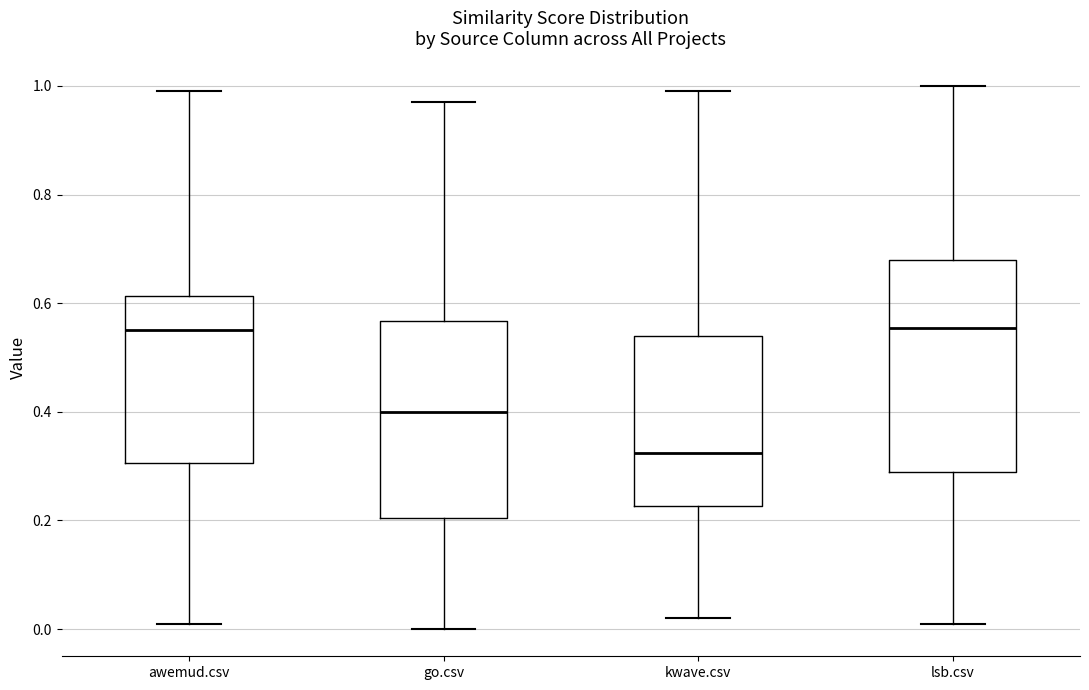

Which box has the lowest median line?

kwave.csv